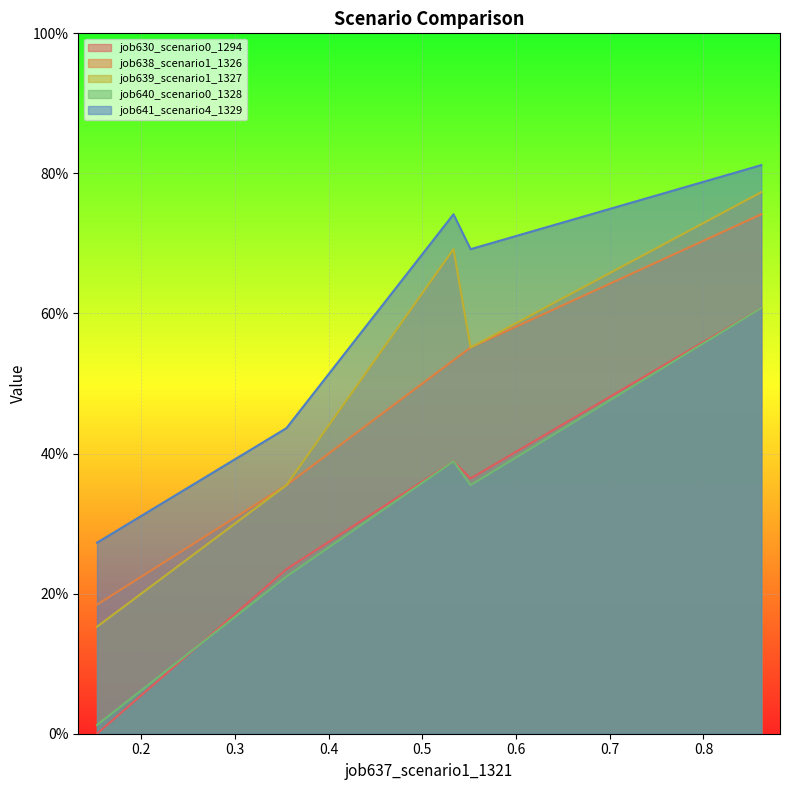

Is it true that job640_scenario0_1328 equals 0.0 at in27?

False